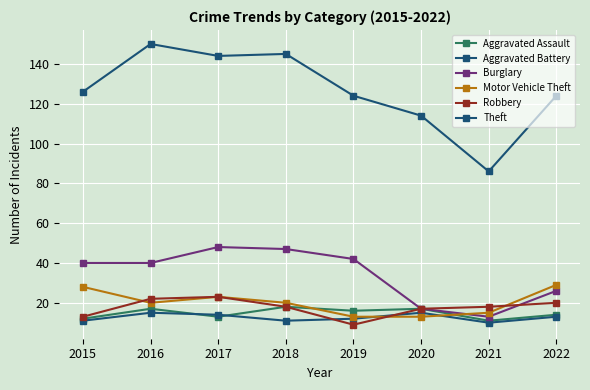

Reading right to left, transcribe all the data shown in this chart.

Aggravated Assault: 14	11	17	16	18	13	17	12
Aggravated Battery: 13	10	15	12	11	14	15	11
Burglary: 26	13	17	42	47	48	40	40
Motor Vehicle Theft: 29	15	13	13	20	23	20	28
Robbery: 20	18	17	9	18	23	22	13
Theft: 124	86	114	124	145	144	150	126